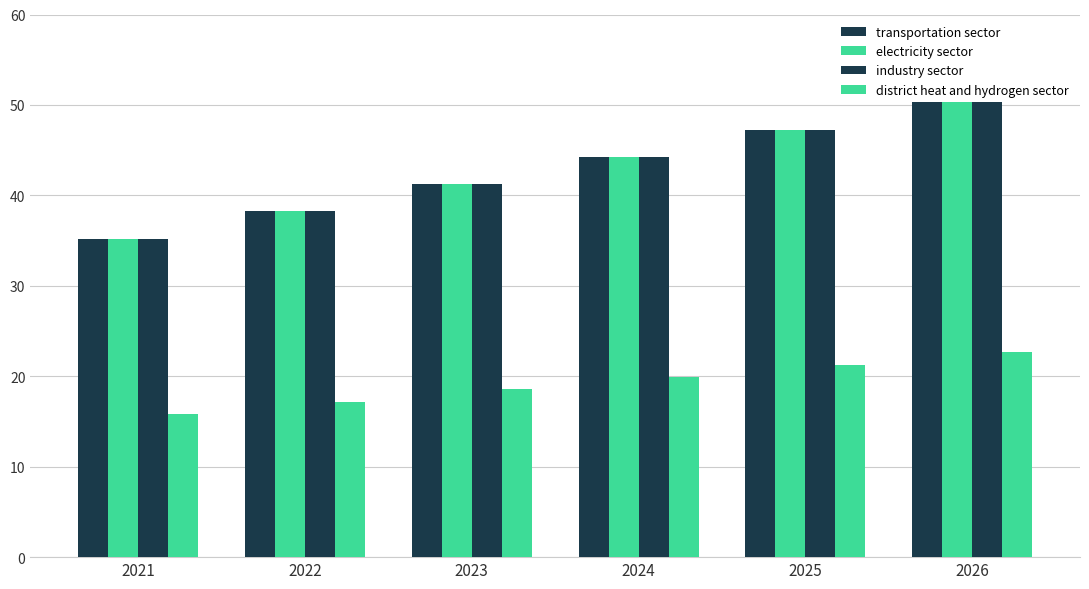

Are the bars horizontal?

No